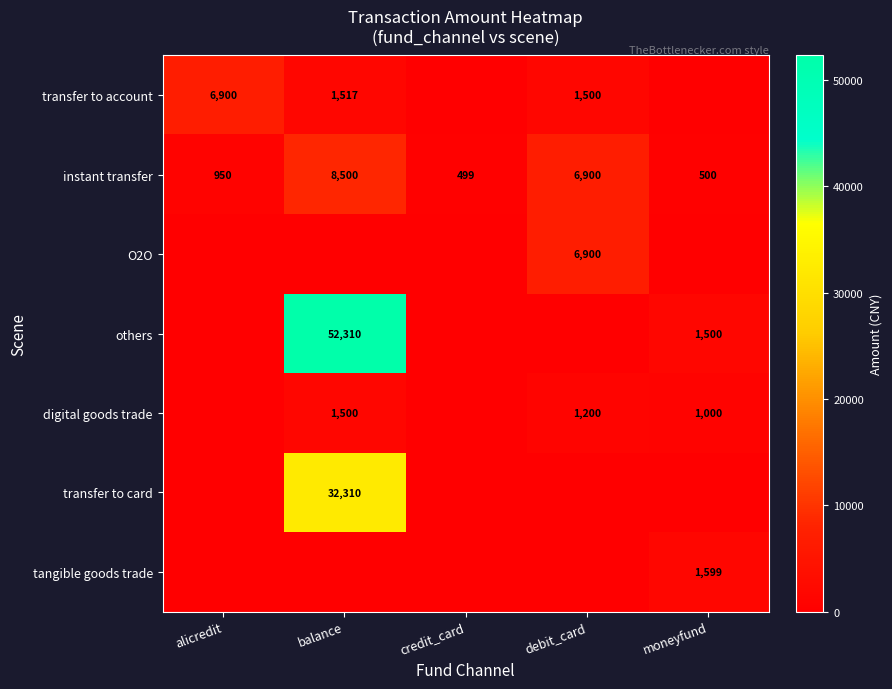

What is the difference between the instant transfer values at debit_card and alicredit?

5950